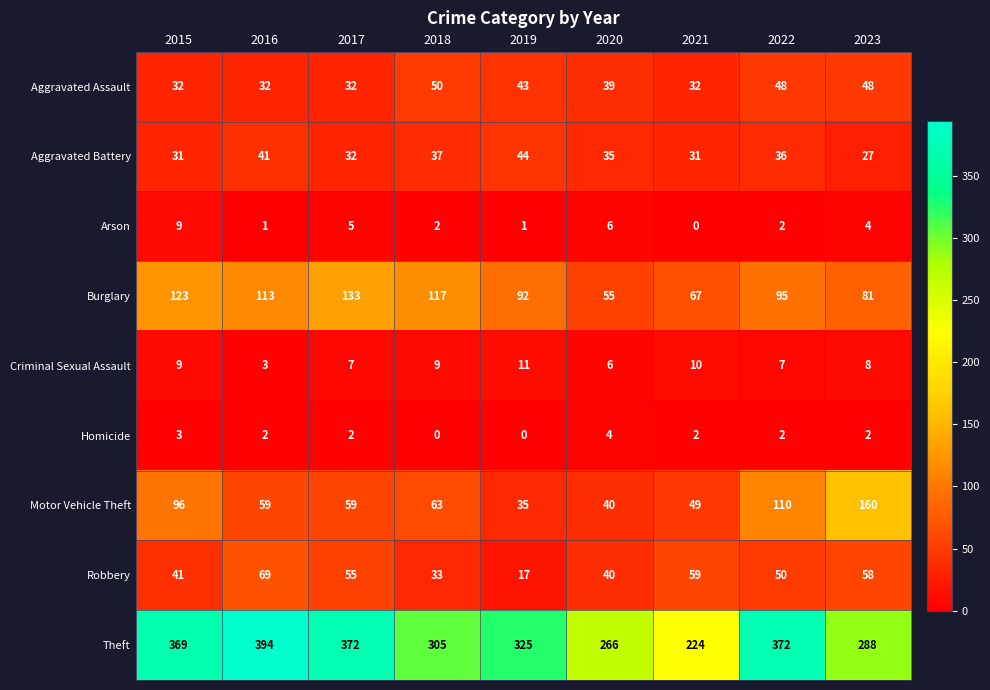

How many categories are shown in the chart?

9